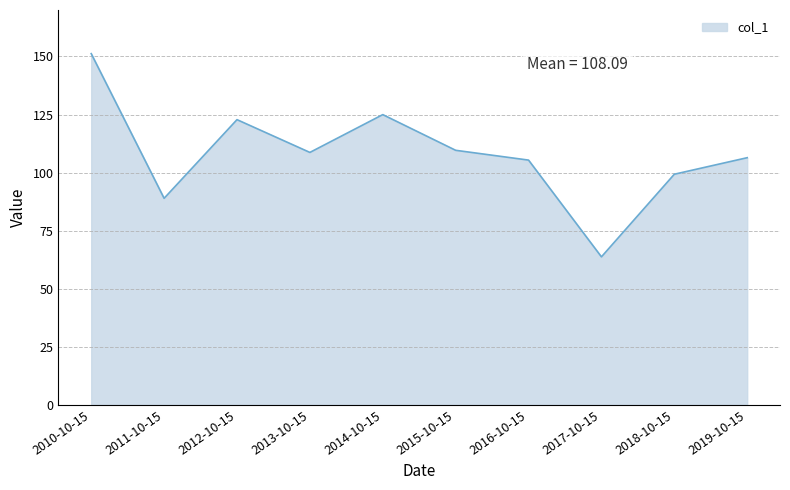

What is the change in value from 2015-10-15 to 2016-10-15?

-4.2